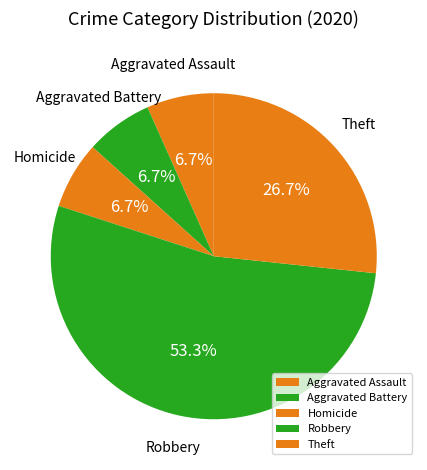

To the nearest percent, what is the average slice percentage?

20%